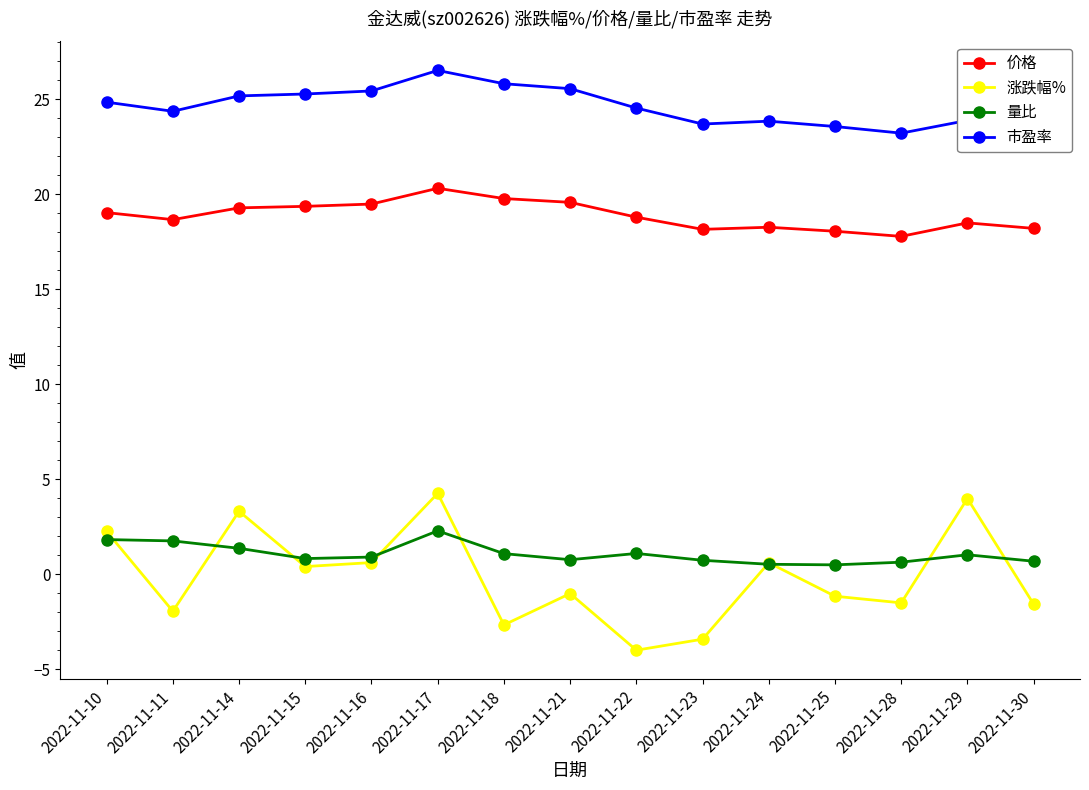

Count the number of data series in this chart.

4